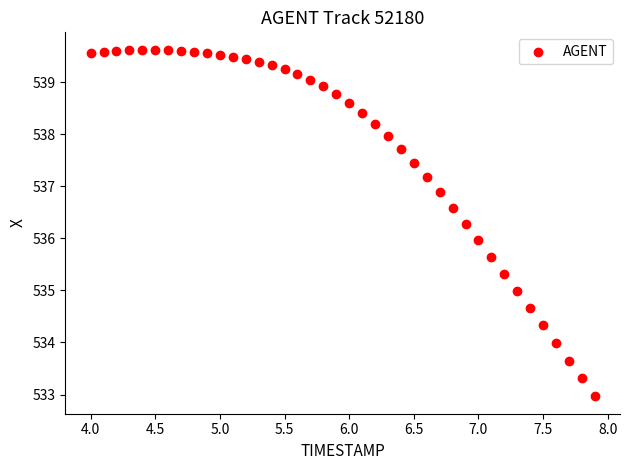

What is the range of X values (max minus min)?

3.9